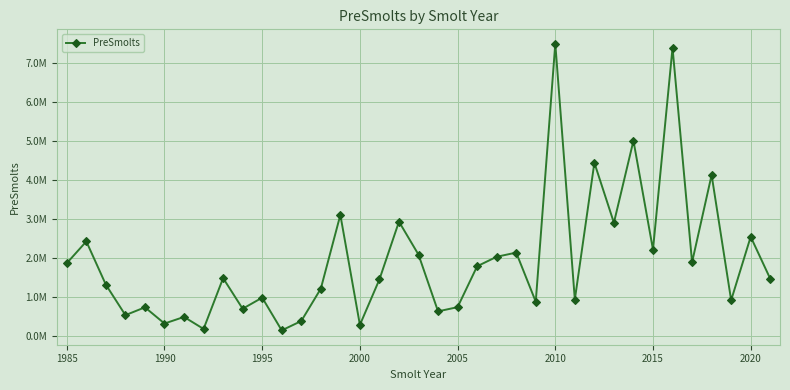

Reading left to right, extract all data points from this chart.

1862581.9	2420214.3	1310921.2	530427.8	731366.7	315960.8	485056.8	177380.5	1479534.1	694473.4	979216.2	140210.1	379994.3	1209167.0	3099743.0	281333.0	1446600.0	2927009.0	2080978.0	627855.0	735805.0	1783500.0	2026709.0	2133694.0	875327.0	7488306.0	929531.0	4435800.0	2898435.0	5002124.0	2209546.0	7383151.0	1885712.0	4122796.0	912588.0	2540161.0	1464091.0